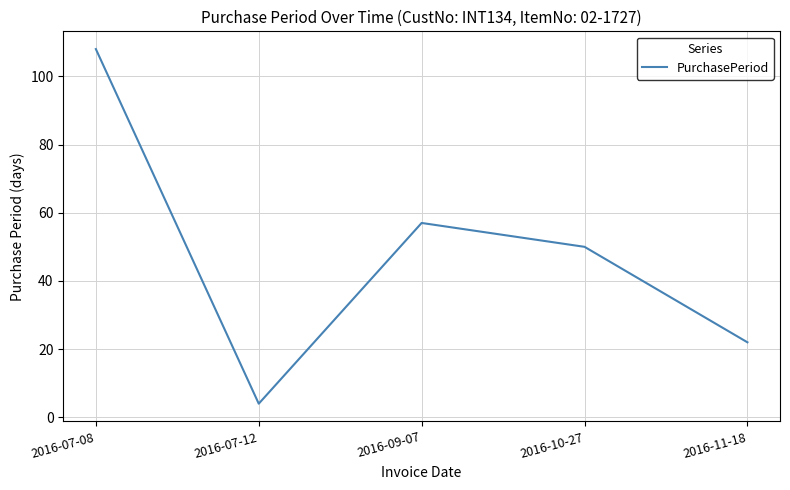

Rank the categories by value from highest to lowest.

2016-07-08, 2016-09-07, 2016-10-27, 2016-11-18, 2016-07-12